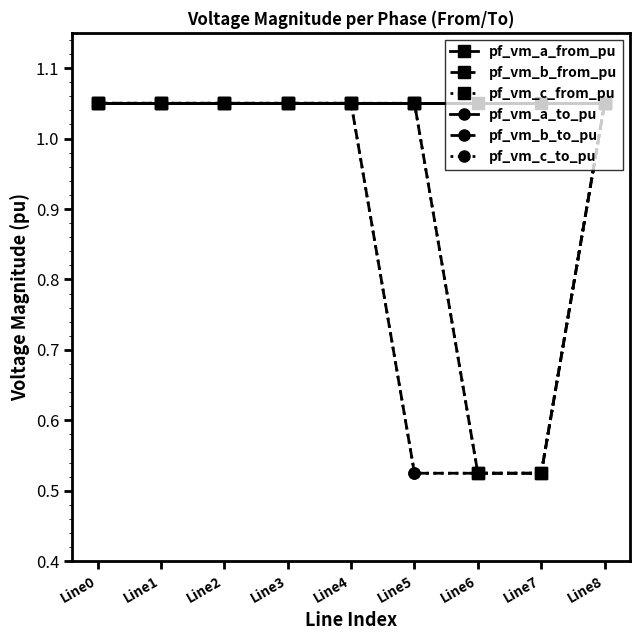

Reading left to right, list all the values displayed in this chart.

pf_vm_a_from_pu: Line0=1.0	Line1=1.0	Line2=1.0	Line3=1.0	Line4=1.0	Line5=1.0	Line6=1.0	Line7=1.0	Line8=1.0
pf_vm_b_from_pu: Line0=1.0	Line1=1.0	Line2=1.0	Line3=1.0	Line4=1.0	Line5=1.0	Line6=0.5	Line7=0.5	Line8=1.0
pf_vm_c_from_pu: Line0=1.0	Line1=1.0	Line2=1.0	Line3=1.0	Line4=1.0	Line5=1.0	Line6=0.5	Line7=0.5	Line8=1.0
pf_vm_a_to_pu: Line0=1.0	Line1=1.0	Line2=1.0	Line3=1.0	Line4=1.0	Line5=1.0	Line6=1.0	Line7=1.0	Line8=1.0
pf_vm_b_to_pu: Line0=1.0	Line1=1.0	Line2=1.0	Line3=1.0	Line4=1.0	Line5=0.5	Line6=0.5	Line7=0.5	Line8=1.0
pf_vm_c_to_pu: Line0=1.0	Line1=1.0	Line2=1.0	Line3=1.0	Line4=1.0	Line5=0.5	Line6=0.5	Line7=0.5	Line8=1.0